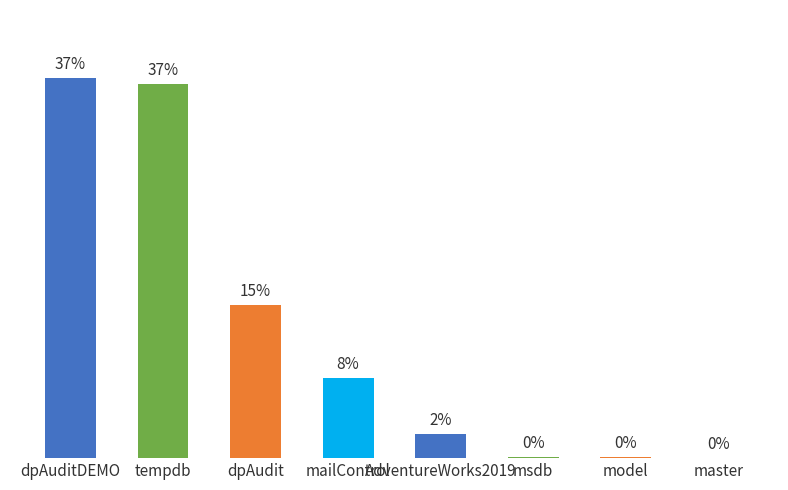

Between mailControl and dpAuditDEMO, which is larger?

dpAuditDEMO